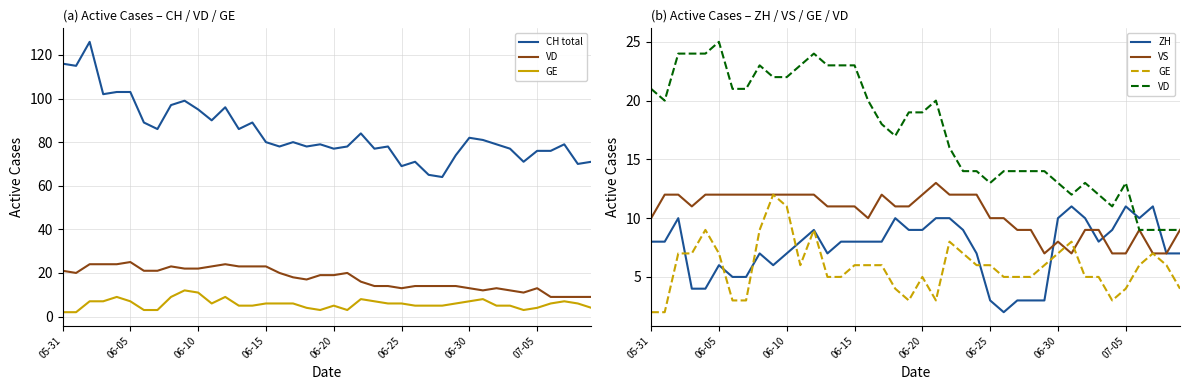

What is the difference between the CH total values at 33 and 25?

8